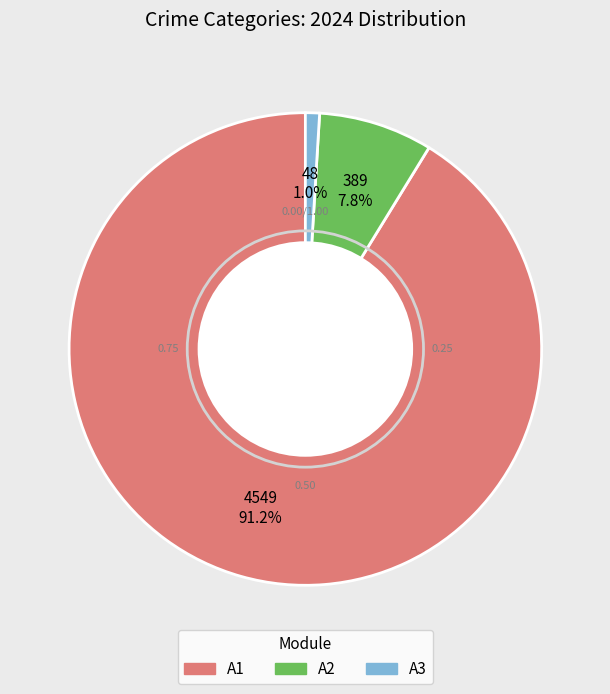

What is the majority slice?

A1